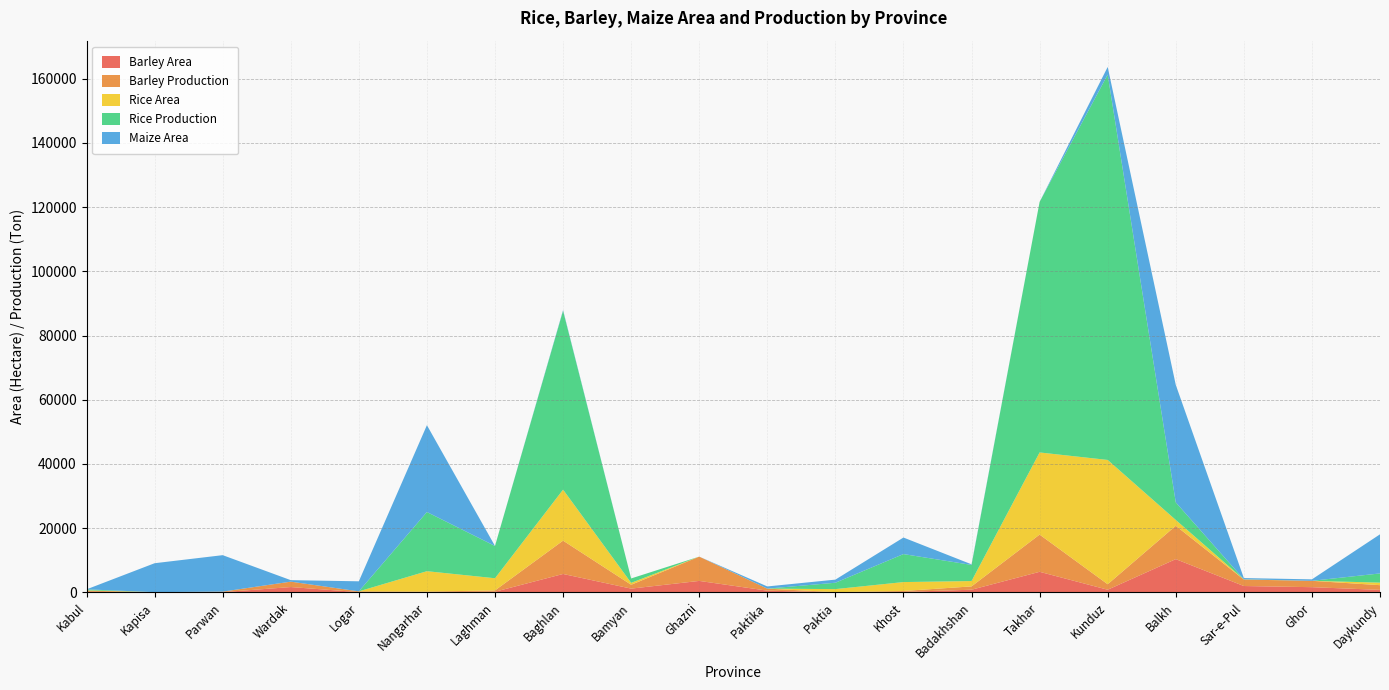

Reading right to left, extract all data points from this chart.

Barley Area: Daykundy=812	Ghor=1650	Sar-e-Pul=2010	Balkh=10380	Kunduz=854	Takhar=6436	Badakhshan=858	Khost=180	Paktia=38	Paktika=570	Ghazni=3600	Bamyan=1200	Baghlan=5764	Laghman=228	Nangarhar=114	Logar=112	Wardak=1686	Parwan=106	Kapisa=60	Kabul=212
Barley Production: Daykundy=1461	Ghor=1980	Sar-e-Pul=2010	Balkh=10380	Kunduz=1708	Takhar=11585	Badakhshan=1030	Khost=288	Paktia=64	Paktika=627	Ghazni=7560	Bamyan=1200	Baghlan=10374	Laghman=410	Nangarhar=159	Logar=235	Wardak=1686	Parwan=159	Kapisa=48	Kabul=360
Rice Area: Daykundy=789	Ghor=0	Sar-e-Pul=48	Balkh=1822	Kunduz=38700	Takhar=25574	Badakhshan=1667	Khost=2771	Paktia=945	Paktika=0	Ghazni=0	Bamyan=600	Baghlan=15879	Laghman=3792	Nangarhar=6352	Logar=0	Wardak=0	Parwan=0	Kapisa=0	Kabul=100
Rice Production: Daykundy=2867	Ghor=0	Sar-e-Pul=36	Balkh=5466	Kunduz=119970	Takhar=78001	Badakhshan=5030	Khost=8716	Paktia=1985	Paktika=0	Ghazni=0	Bamyan=1365	Baghlan=55687	Laghman=10049	Nangarhar=18421	Logar=0	Wardak=0	Parwan=0	Kapisa=0	Kabul=300
Maize Area: Daykundy=12178	Ghor=455	Sar-e-Pul=380	Balkh=36600	Kunduz=2380	Takhar=0	Badakhshan=180	Khost=5150	Paktia=970	Paktika=680	Ghazni=0	Bamyan=0	Baghlan=213	Laghman=0	Nangarhar=27032	Logar=3130	Wardak=465	Parwan=11352	Kapisa=9000	Kabul=0